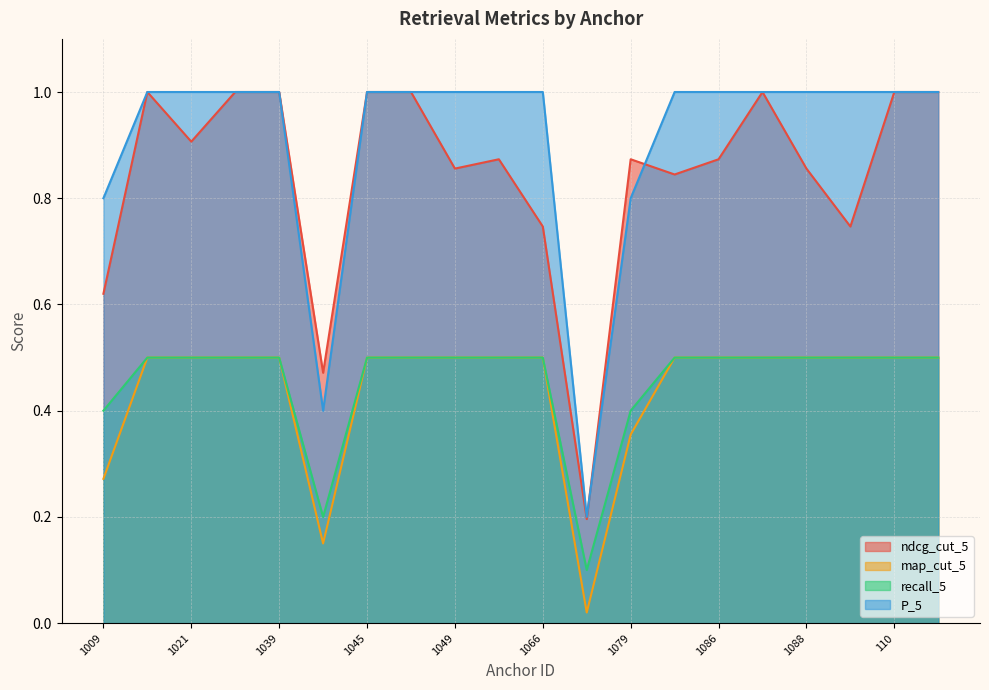

Is the value of ndcg_cut_5 at 1017 greater than the value of map_cut_5 at 1009?

Yes